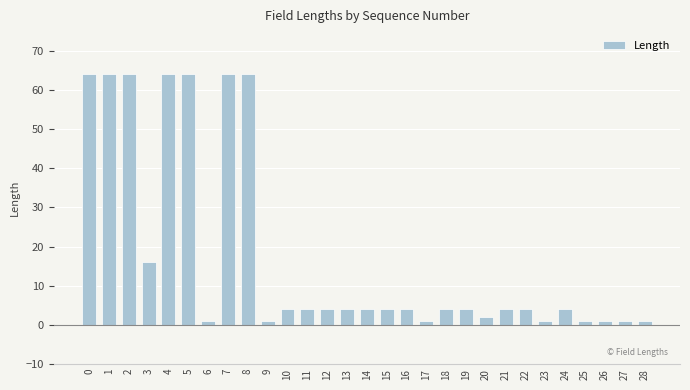

Reading left to right, what are all the values shown in this chart?

0=64	1=64	2=64	3=16	4=64	5=64	6=1	7=64	8=64	9=1	10=4	11=4	12=4	13=4	14=4	15=4	16=4	17=1	18=4	19=4	20=2	21=4	22=4	23=1	24=4	25=1	26=1	27=1	28=1